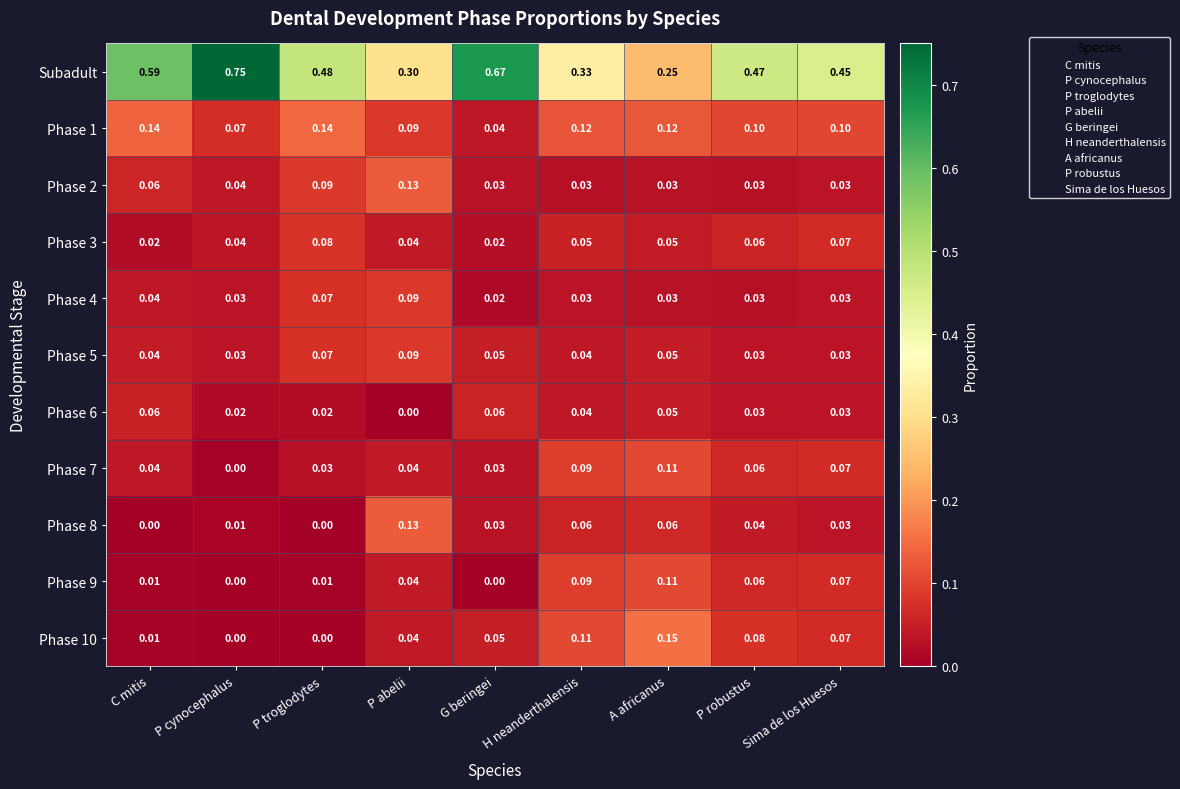

Which series has the largest total across all categories?

Subadult